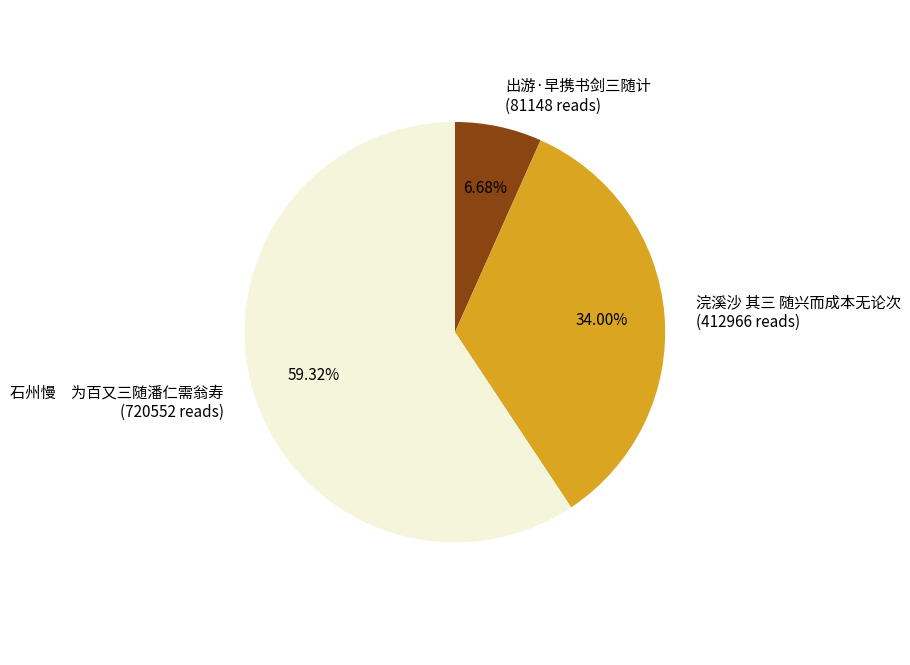

Which has a higher value, 浣溪沙 其三 随兴而成本无论次 (412966 reads) or 出游·早携书剑三随计 (81148 reads)?

浣溪沙 其三 随兴而成本无论次 (412966 reads)